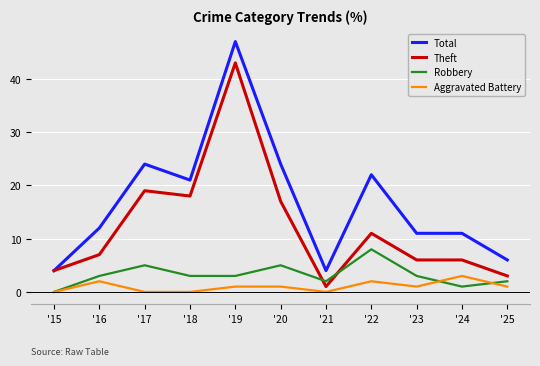

What is the sum of the Robbery values at '23 and '22?

11